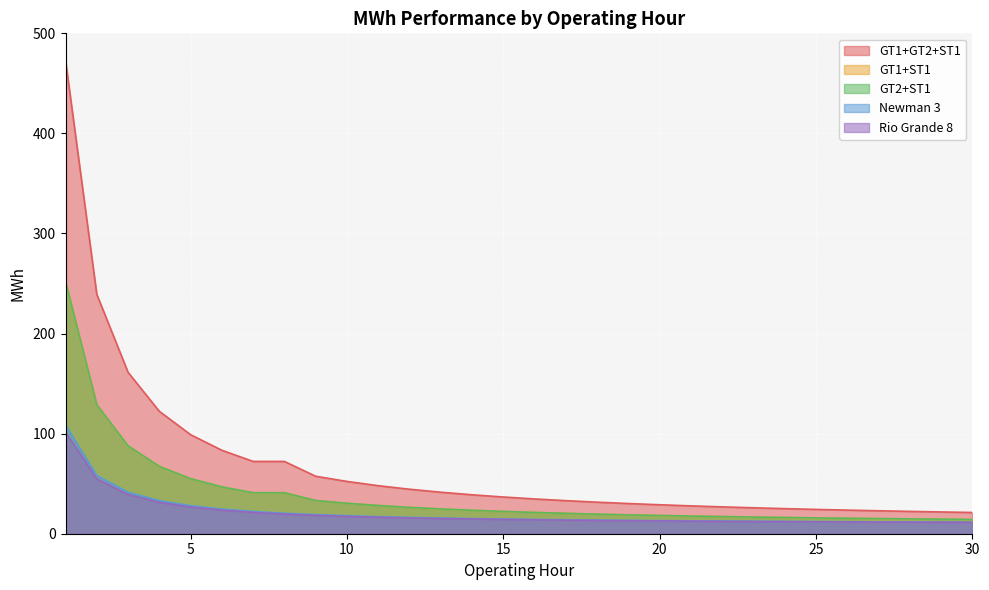

Which category has the highest value in the Rio Grande 8 series?

1